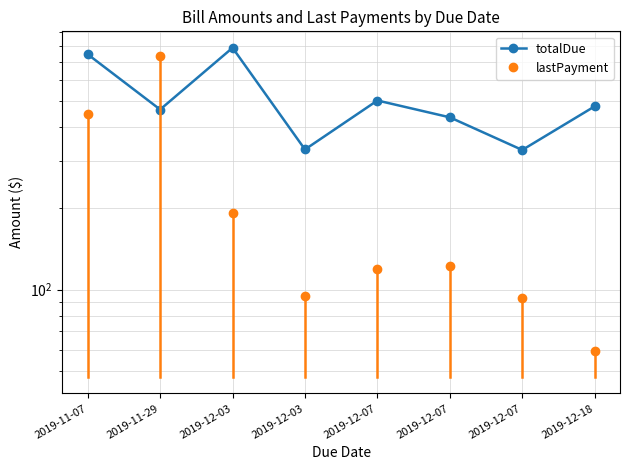

Is the value of lastPayment at 2019-11-29 greater than the value of totalDue at 2019-12-03?

No